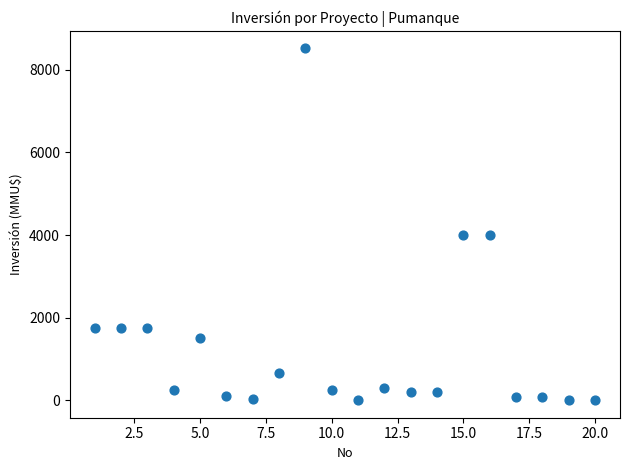

What is the range of Y values (max minus min)?

8521